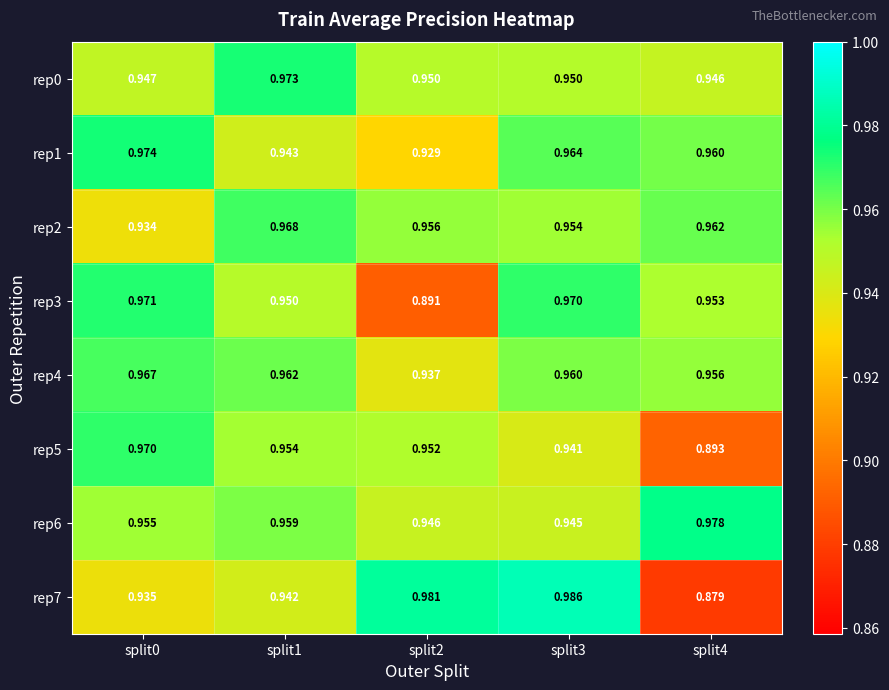

Is the value of rep1 at split2 greater than the value of rep3 at split4?

No